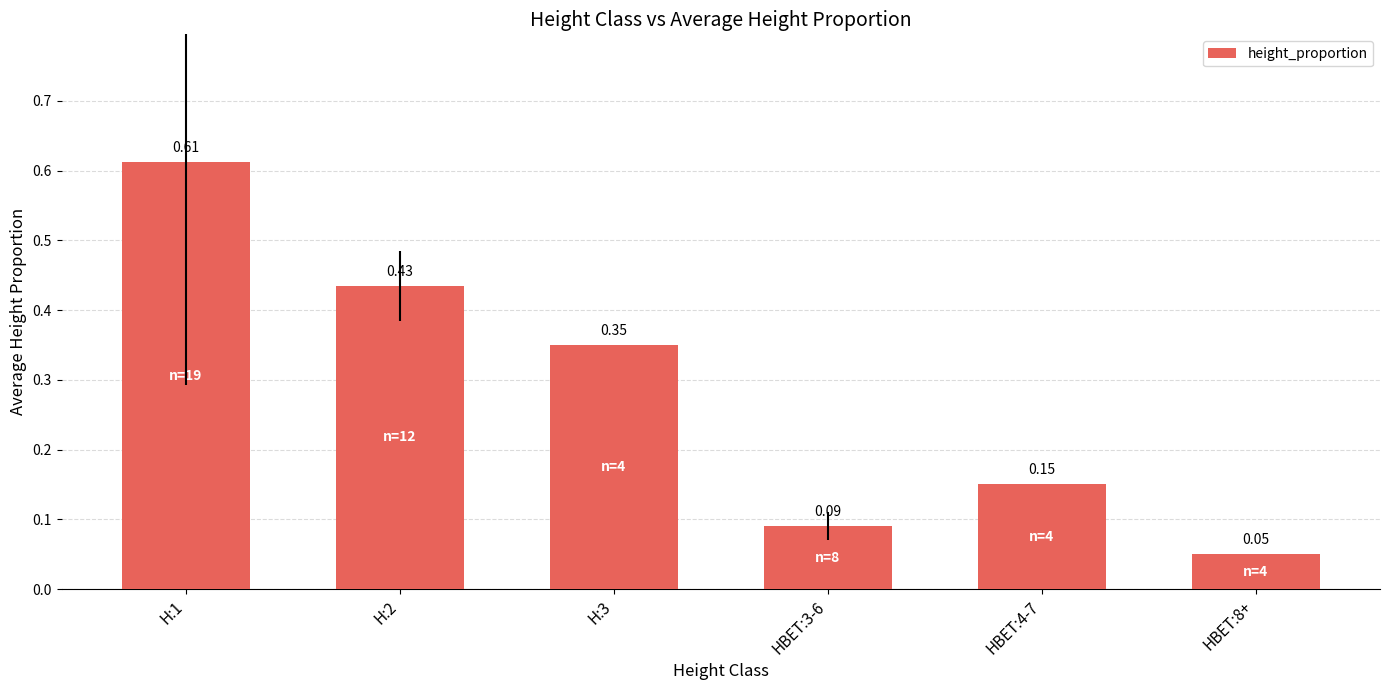

Rank the categories by value from lowest to highest.

HBET:8+, HBET:3-6, HBET:4-7, H:3, H:2, H:1